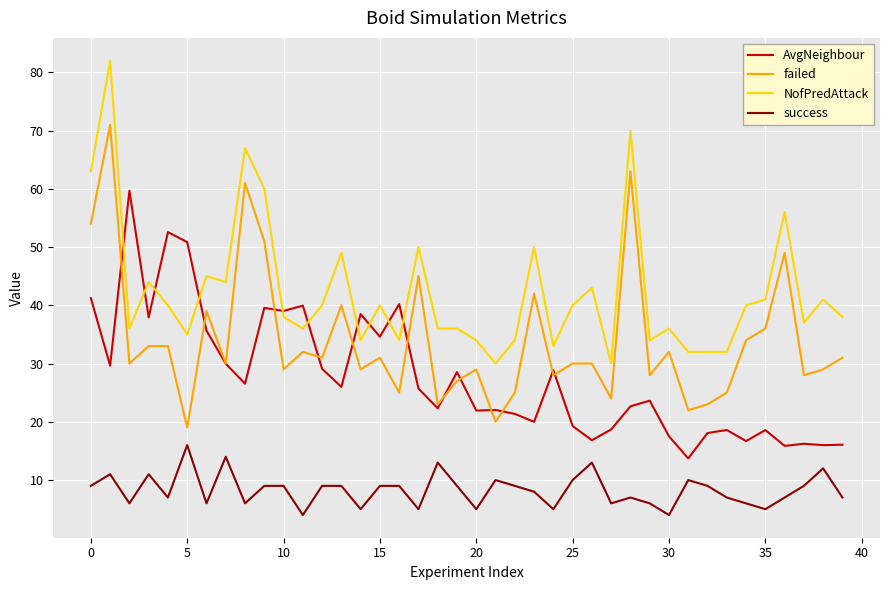

Rank the series by their maximum value, from highest to lowest.

NofPredAttack, failed, AvgNeighbour, success